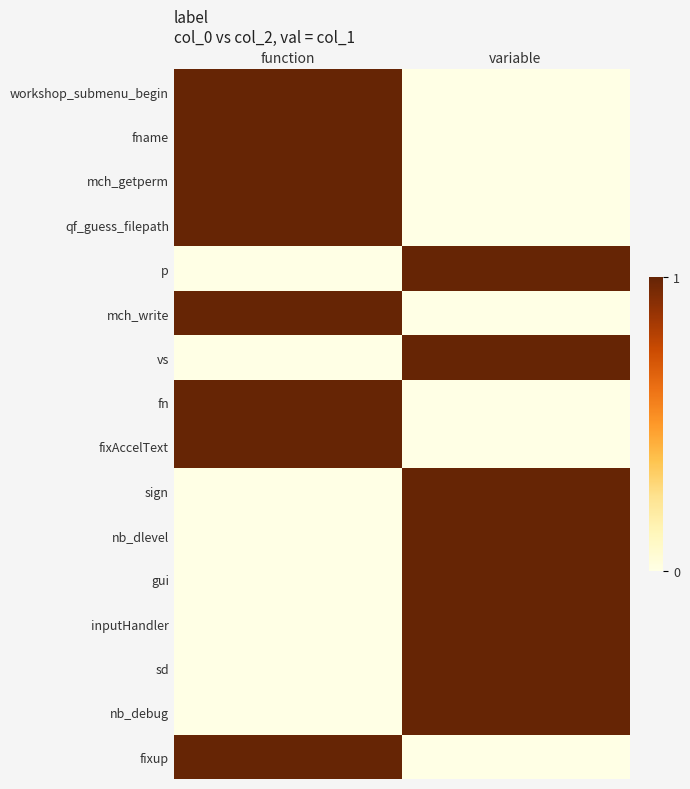

Reading left to right, list all the values displayed in this chart.

workshop_submenu_begin: function=1	variable=0
fname: function=1	variable=0
mch_getperm: function=1	variable=0
qf_guess_filepath: function=1	variable=0
p: function=0	variable=1
mch_write: function=1	variable=0
vs: function=0	variable=1
fn: function=1	variable=0
fixAccelText: function=1	variable=0
sign: function=0	variable=1
nb_dlevel: function=0	variable=1
gui: function=0	variable=1
inputHandler: function=0	variable=1
sd: function=0	variable=1
nb_debug: function=0	variable=1
fixup: function=1	variable=0